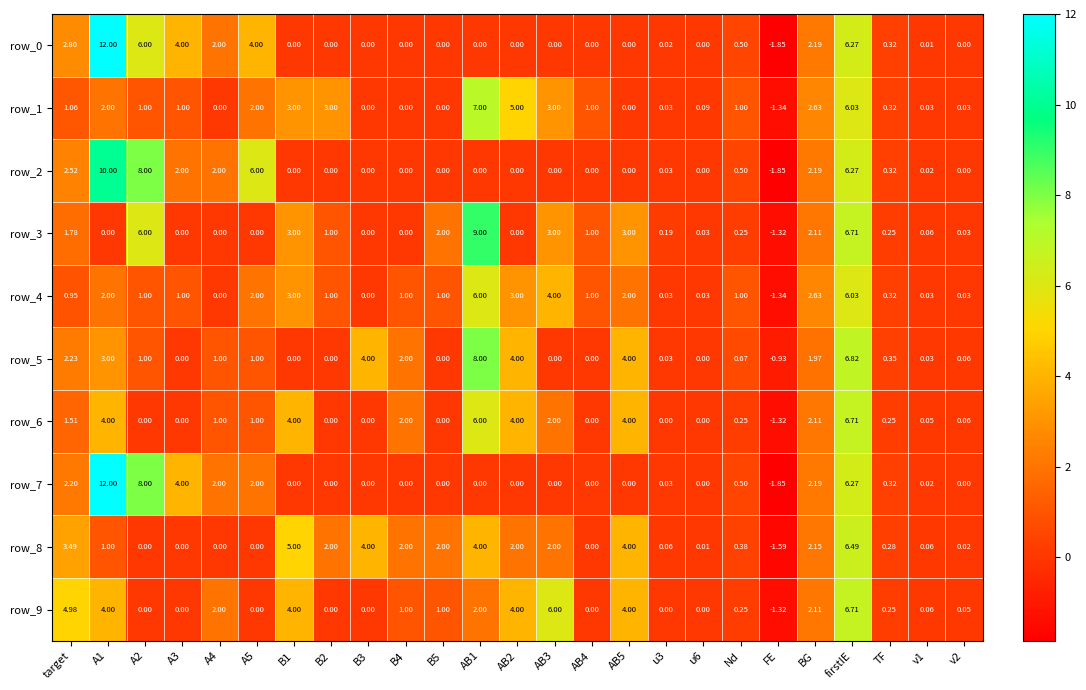

Where does the row_1 series first go above 1?

target